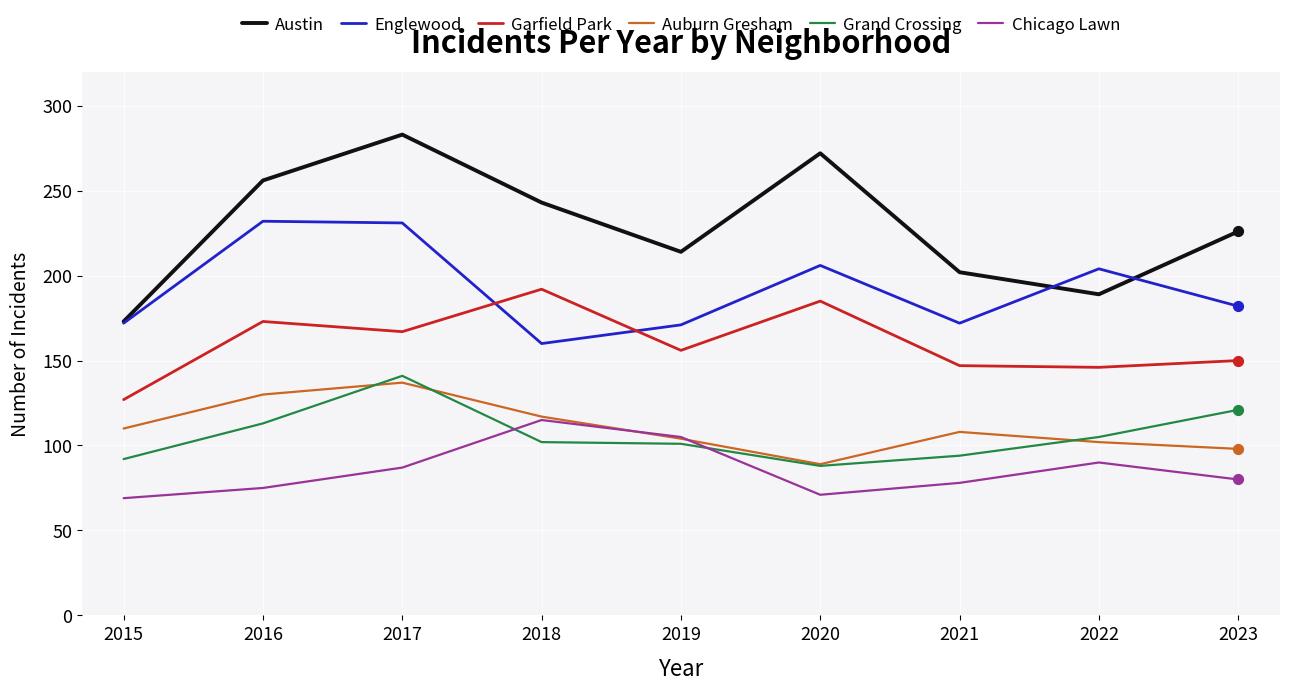

What is the total value across all series at 2023?

857